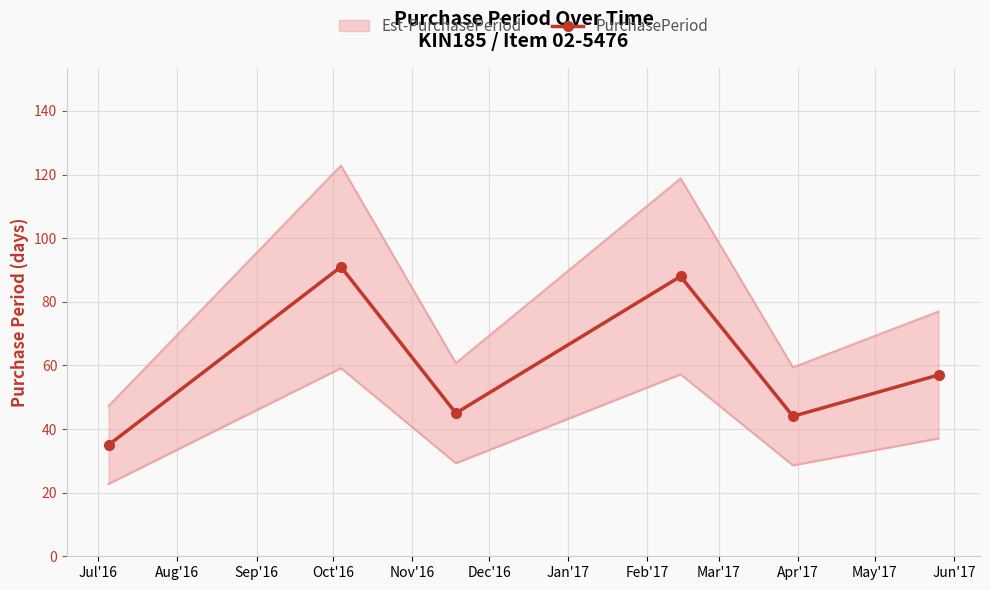

True or false: PurchasePeriod has more than 1 points higher than both neighbors.

True